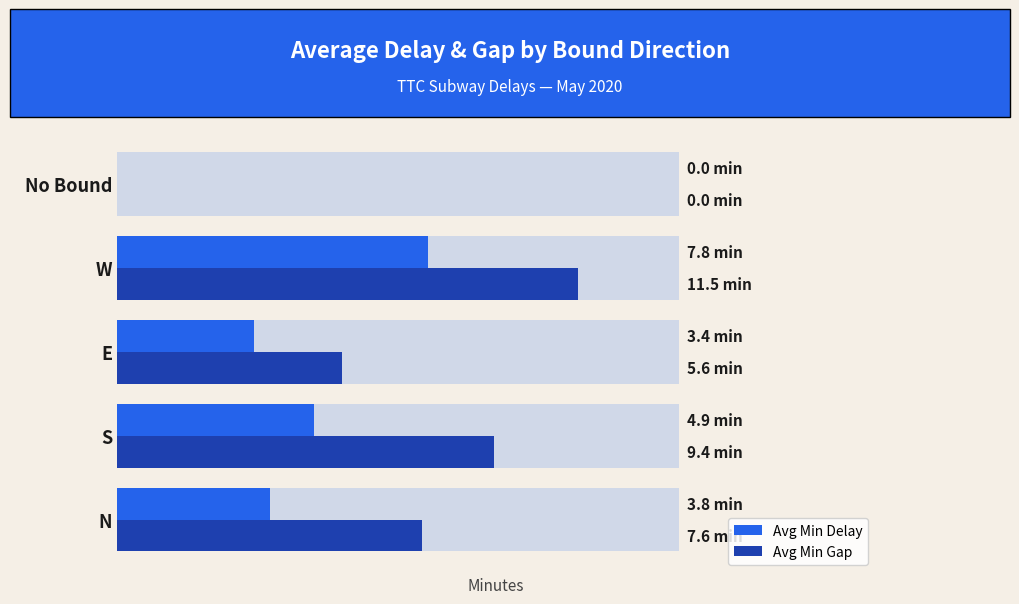

What is the sum of the Avg Min Delay values at S and N?

8.7